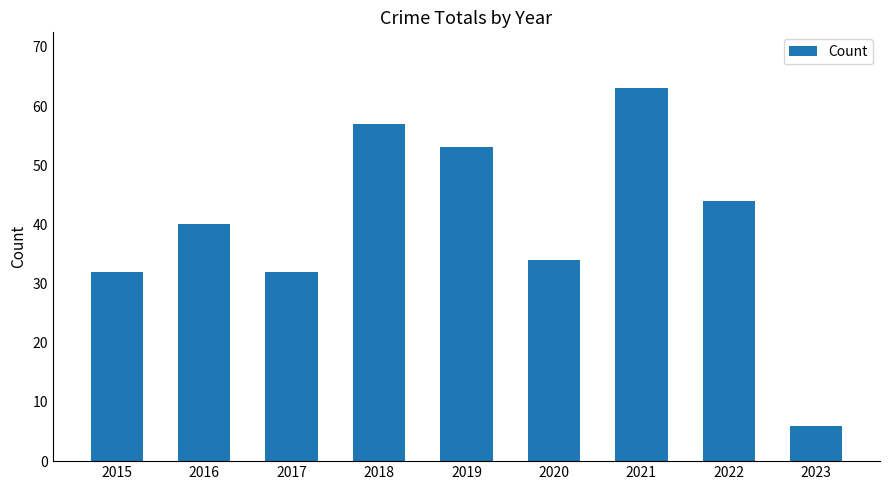

What is the change in value from 2016 to 2017?

-8